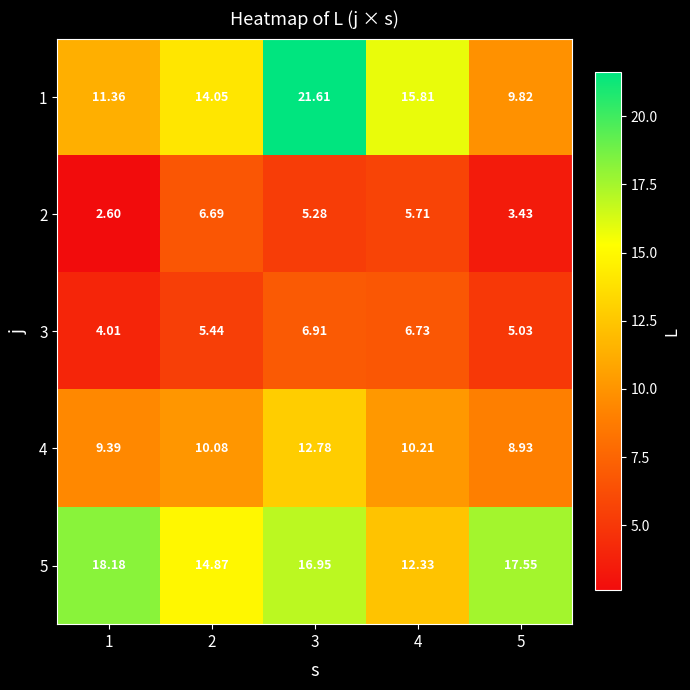

Is the value of 5 at 5 greater than the value of 1 at 2?

Yes